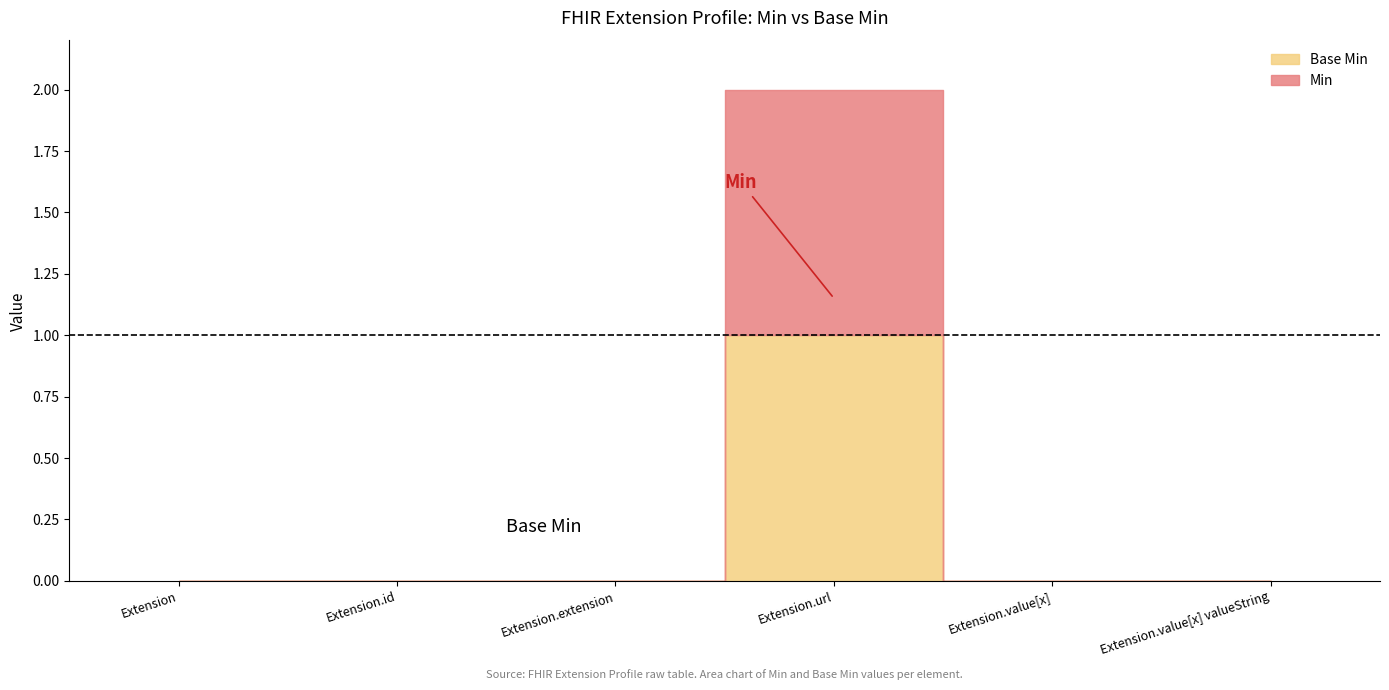

Rank the series at Extension from lowest to highest value.

Base Min, Min